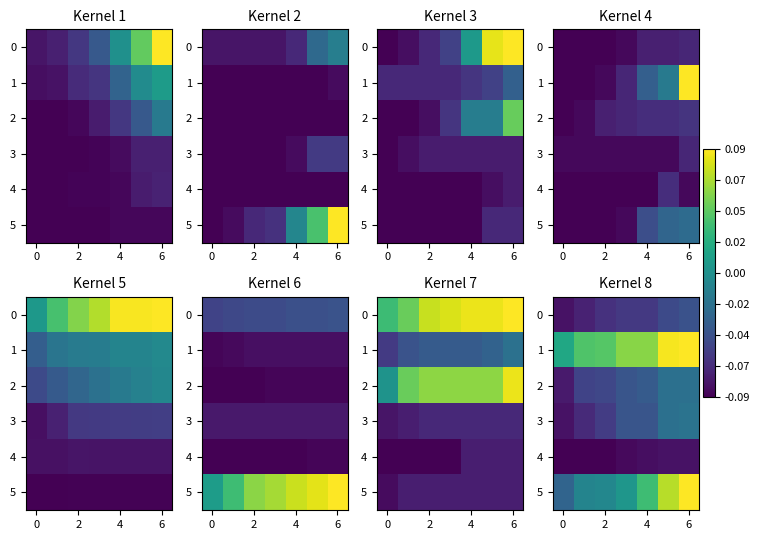

Which series changed the most between 0 and 2?

1